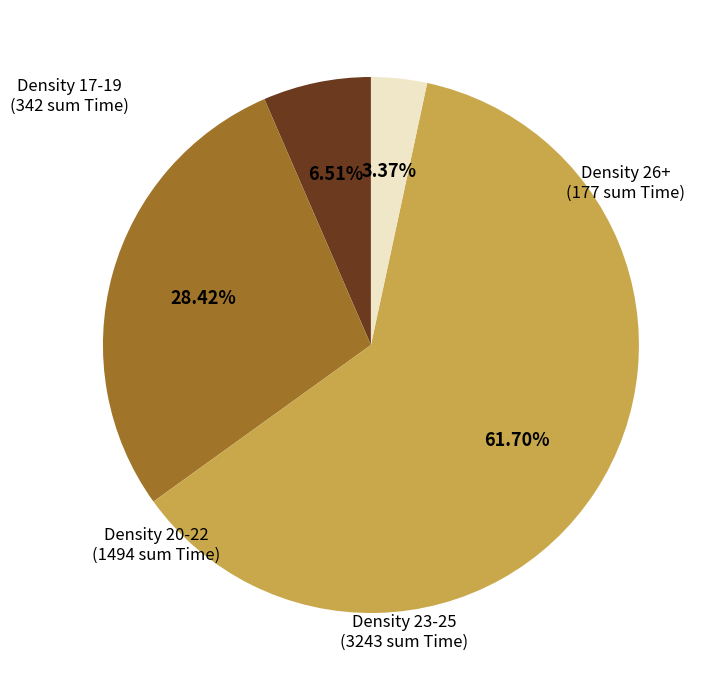

How many segments does this pie chart have?

4